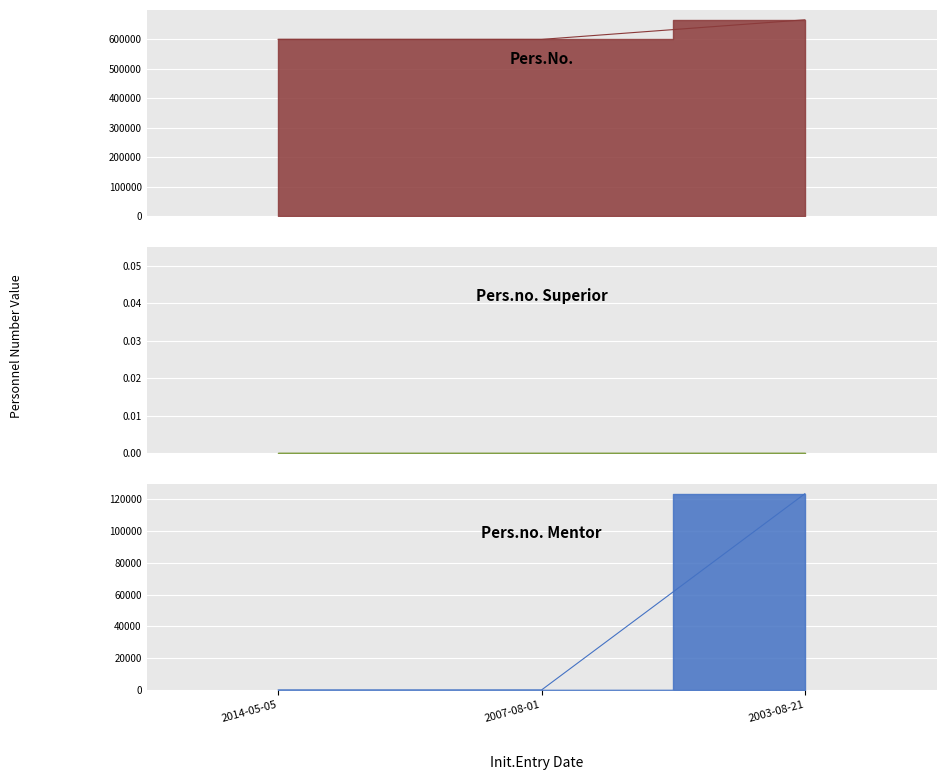

What is the highest value of the Pers.no. Mentor series?

123456